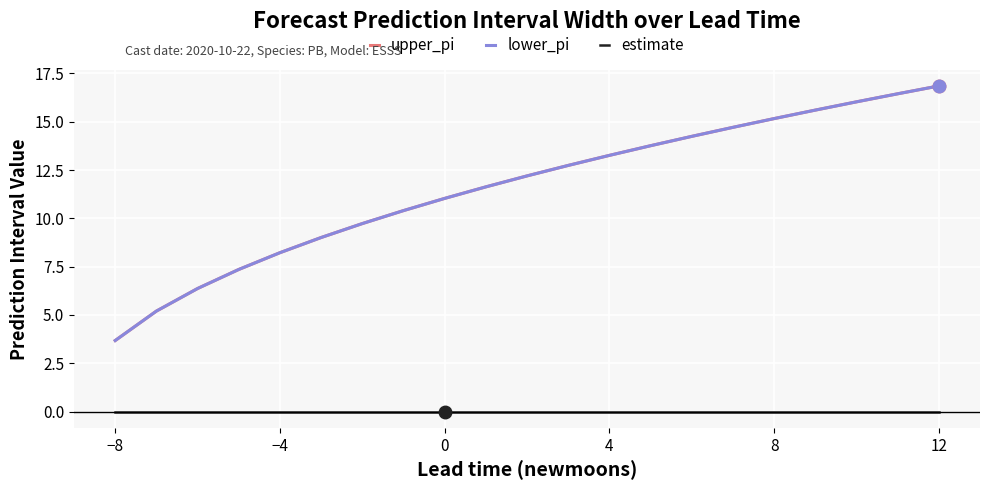

Does the chart display data point markers on the line(s)?

No